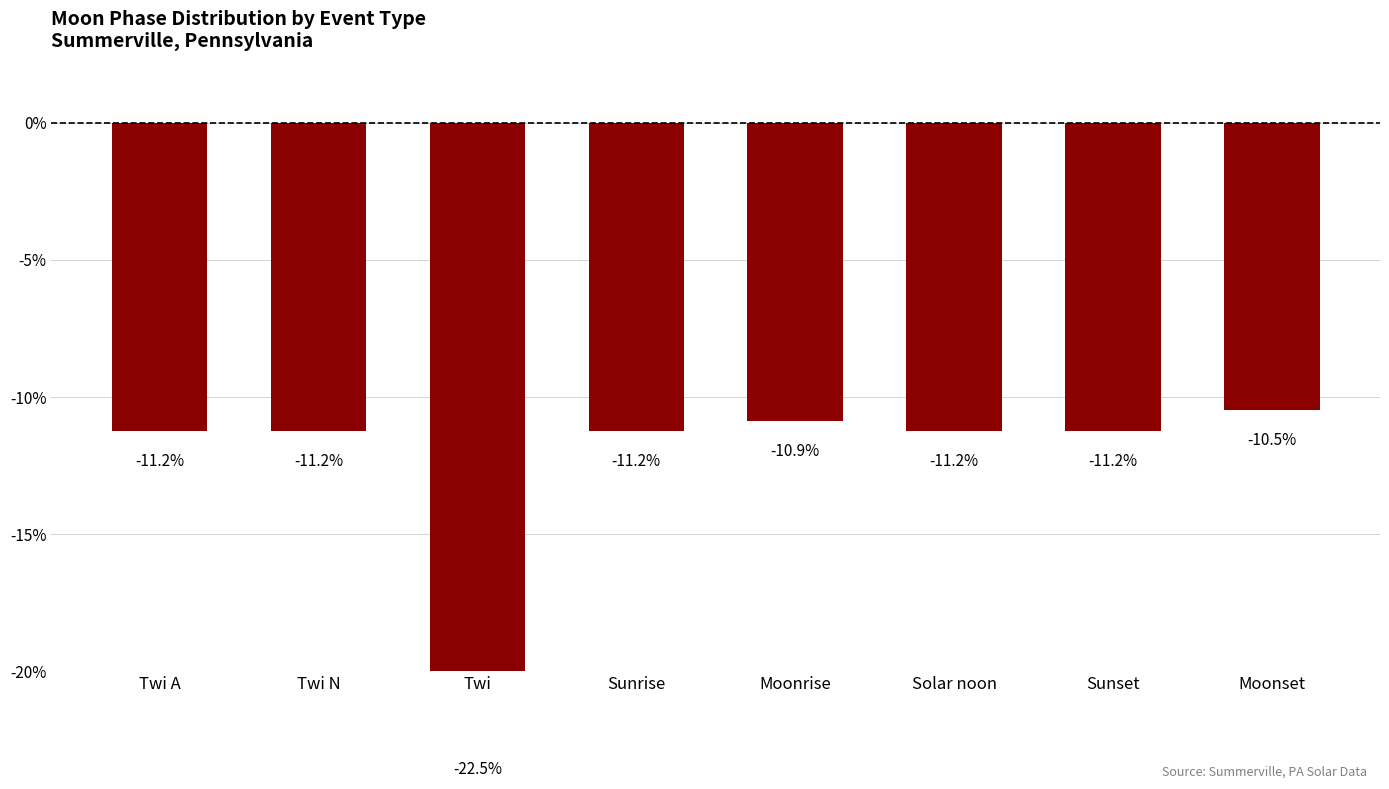

List the labels in order of value, largest first.

Moonset, Moonrise, Twi A, Twi N, Sunrise, Solar noon, Sunset, Twi